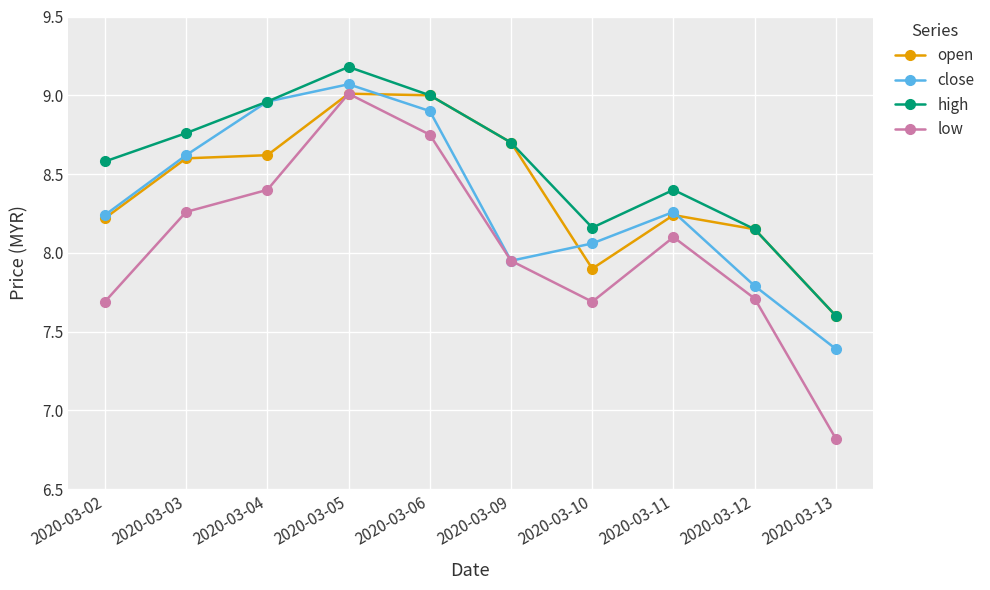

List the series in order of their overall mean, lowest first.

low, close, open, high